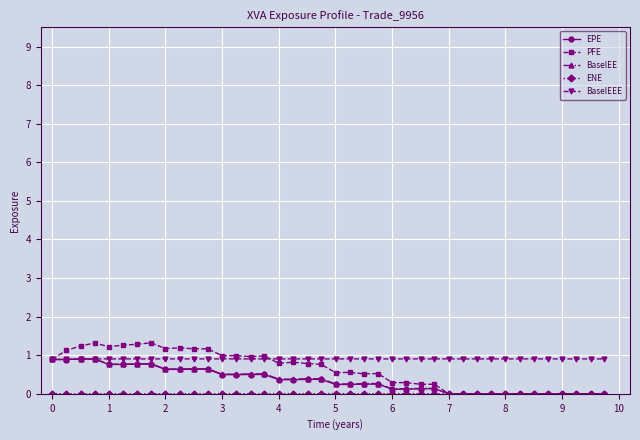

Which series has the widest spread of values?

PFE